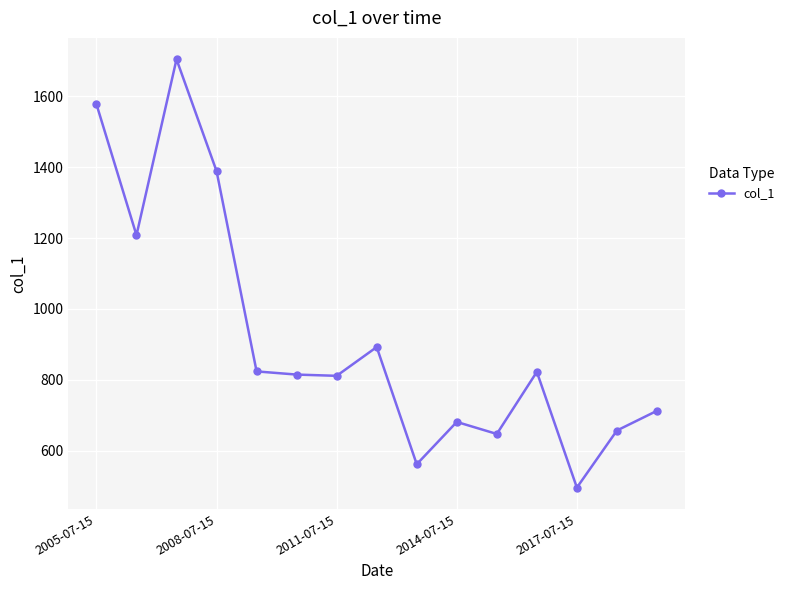

What is the value of the 14th point from the left?

656.7